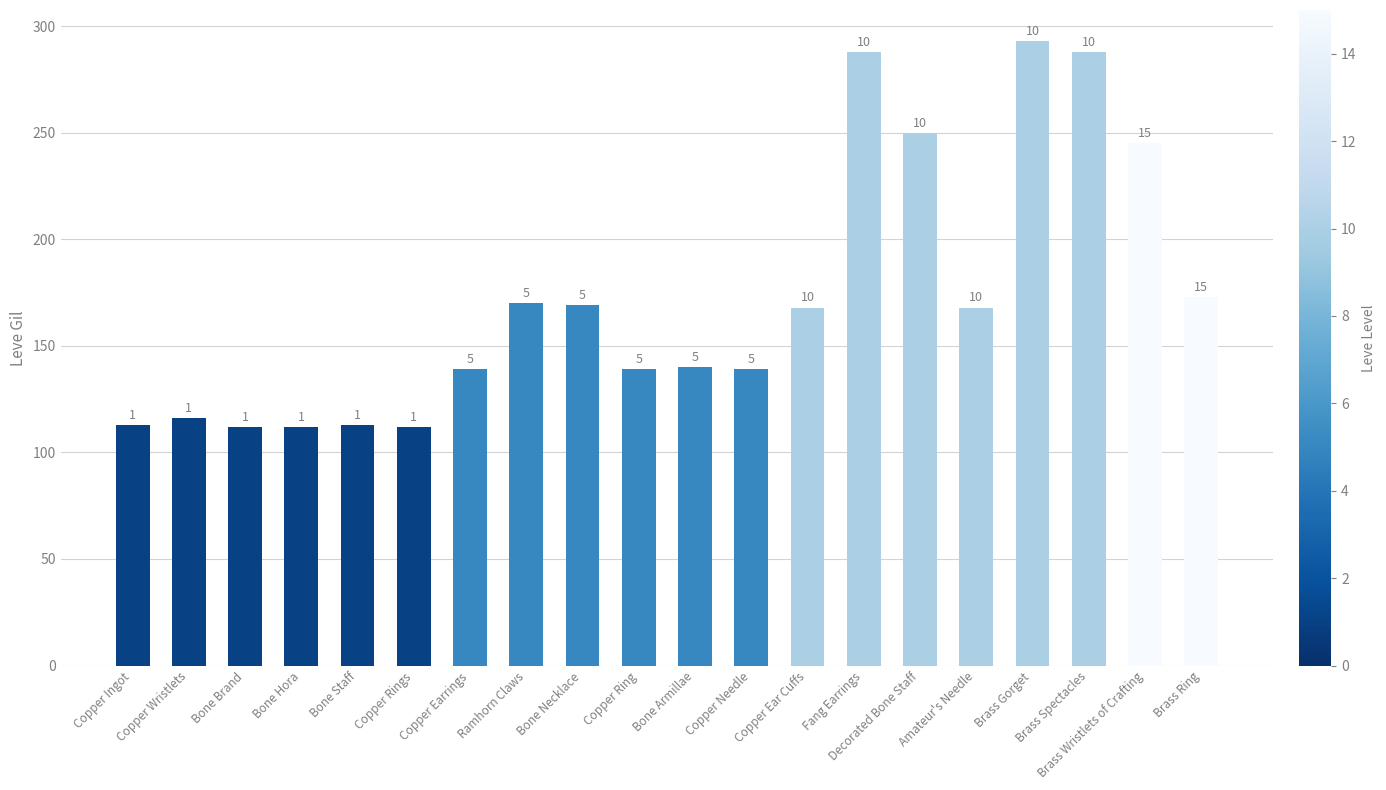

Does the chart contain any negative values?

No